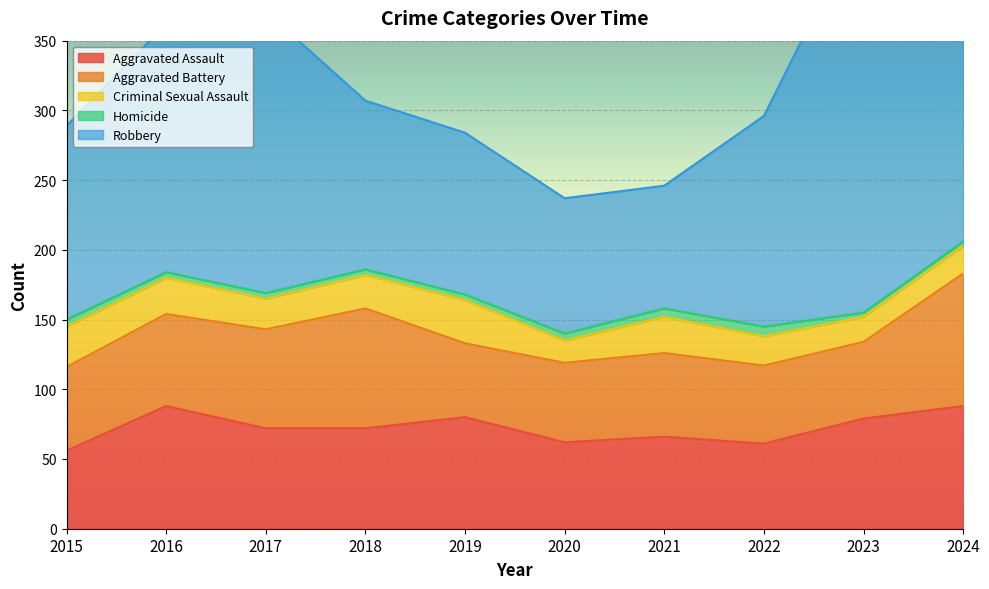

At how many categories does at least one series exceed 128?

6